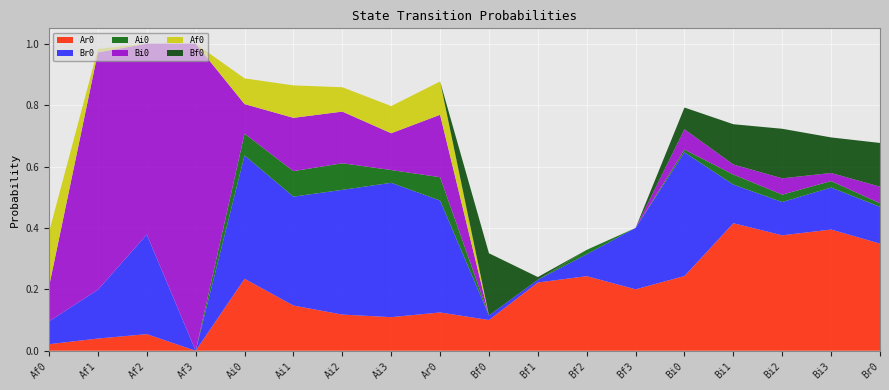

Reading left to right, list all the values displayed in this chart.

Ar0: Af0=0.0	Af1=0.0	Af2=0.1	Af3=0.0	Ai0=0.2	Ai1=0.1	Ai2=0.1	Ai3=0.1	Ar0=0.1	Bf0=0.1	Bf1=0.2	Bf2=0.2	Bf3=0.2	Bi0=0.2	Bi1=0.4	Bi2=0.4	Bi3=0.4	Br0=0.3
Br0: Af0=0.1	Af1=0.2	Af2=0.3	Af3=0.0	Ai0=0.4	Ai1=0.4	Ai2=0.4	Ai3=0.4	Ar0=0.4	Bf0=0.0	Bf1=0.0	Bf2=0.1	Bf3=0.2	Bi0=0.4	Bi1=0.1	Bi2=0.1	Bi3=0.1	Br0=0.1
Ai0: Af0=0.0	Af1=0.0	Af2=0.0	Af3=0.0	Ai0=0.1	Ai1=0.1	Ai2=0.1	Ai3=0.0	Ar0=0.1	Bf0=0.0	Bf1=0.0	Bf2=0.0	Bf3=0.0	Bi0=0.0	Bi1=0.0	Bi2=0.0	Bi3=0.0	Br0=0.0
Bi0: Af0=0.1	Af1=0.8	Af2=0.6	Af3=1.0	Ai0=0.1	Ai1=0.2	Ai2=0.2	Ai3=0.1	Ar0=0.2	Bf0=0.0	Bf1=0.0	Bf2=0.0	Bf3=0.0	Bi0=0.1	Bi1=0.0	Bi2=0.1	Bi3=0.0	Br0=0.1
Af0: Af0=0.2	Af1=0.0	Af2=0.0	Af3=0.0	Ai0=0.1	Ai1=0.1	Ai2=0.1	Ai3=0.1	Ar0=0.1	Bf0=0.0	Bf1=0.0	Bf2=0.0	Bf3=0.0	Bi0=0.0	Bi1=0.0	Bi2=0.0	Bi3=0.0	Br0=0.0
Bf0: Af0=0.0	Af1=0.0	Af2=0.0	Af3=0.0	Ai0=0.0	Ai1=0.0	Ai2=0.0	Ai3=0.0	Ar0=0.0	Bf0=0.2	Bf1=0.0	Bf2=0.0	Bf3=0.0	Bi0=0.1	Bi1=0.1	Bi2=0.2	Bi3=0.1	Br0=0.1